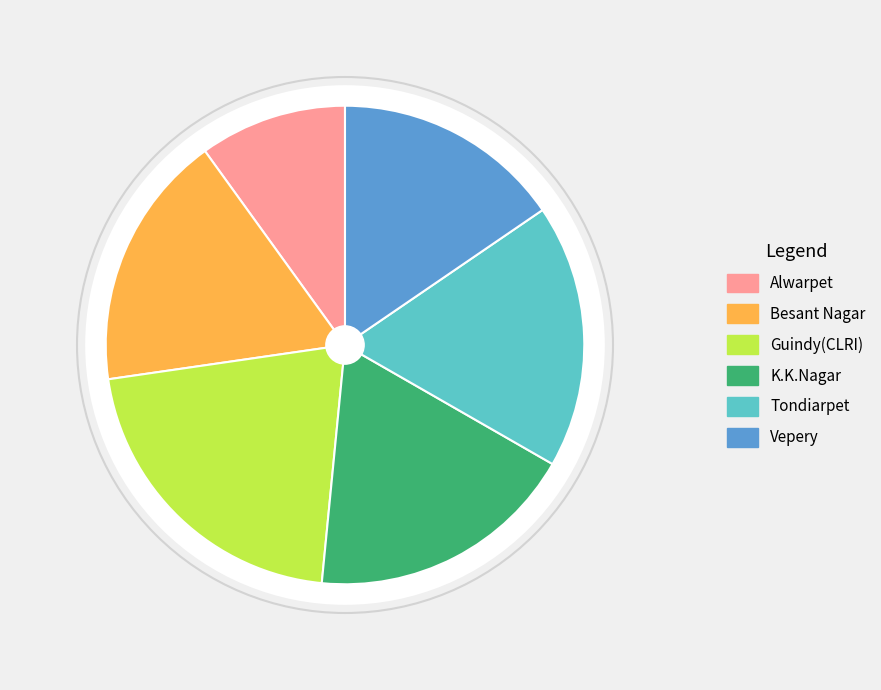

True or false: K.K.Nagar accounts for 5% of the total.

False